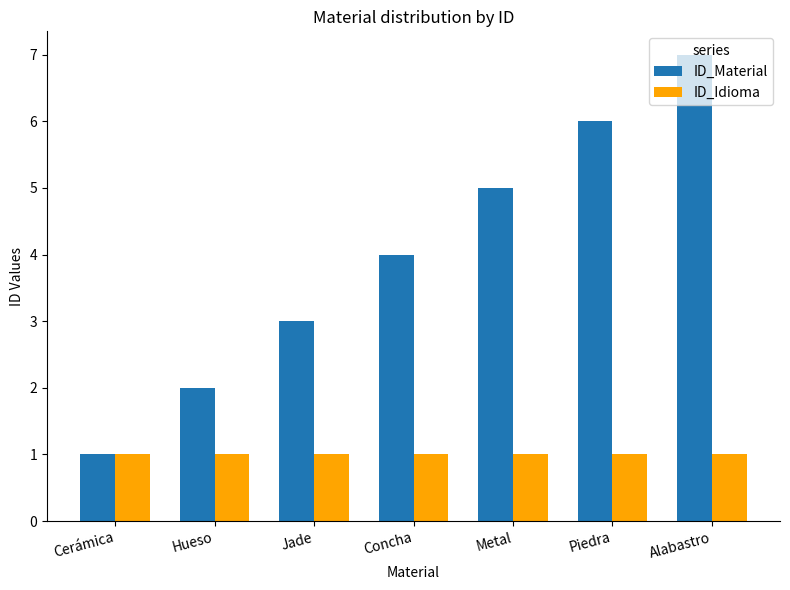

Where is ID_Material nearest to the value 4?

Concha